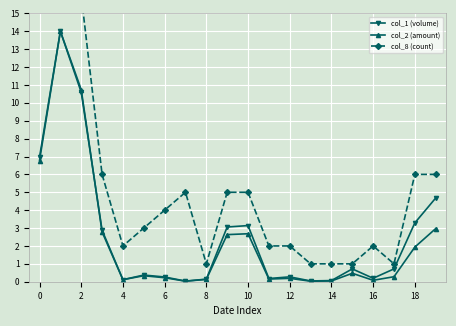

Which series has the largest total across all categories?

col_8 (count)